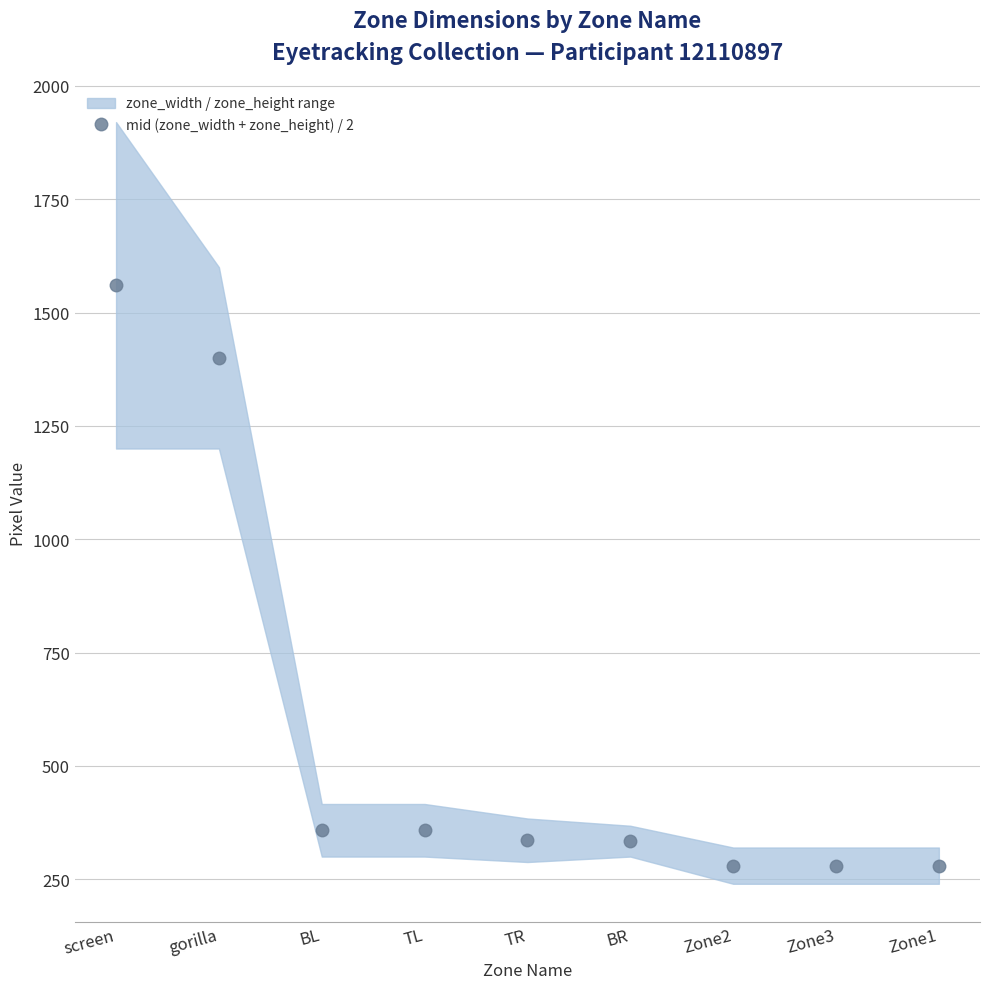

At which category does the chart reach its minimum across all series?

Zone2